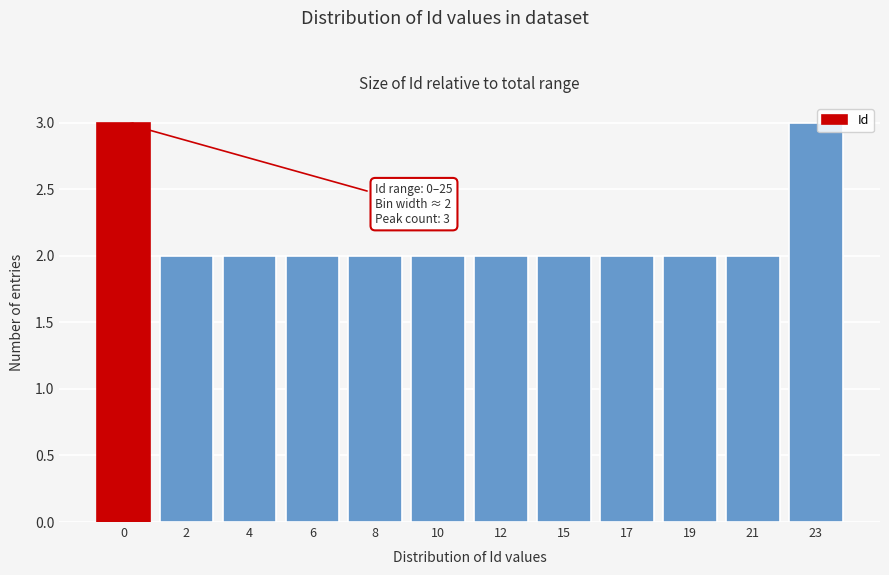

Reading left to right, extract all data points from this chart.

0=3	2=2	4=2	6=2	8=2	10=2	12=2	15=2	17=2	19=2	21=2	23=3